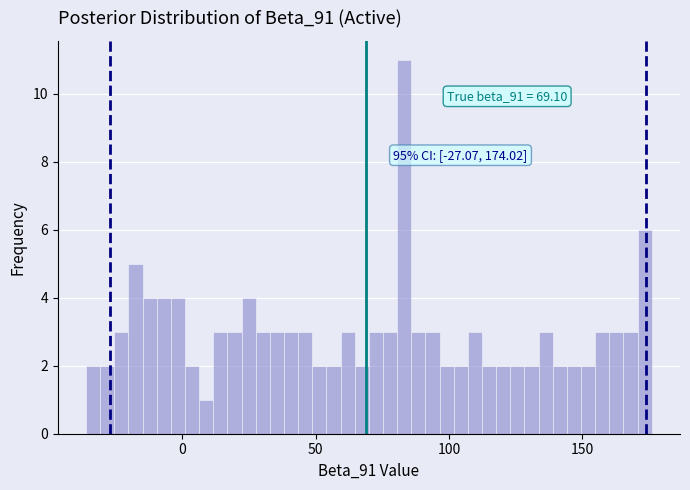

Around what value on the x-axis is the tallest bar? Give the approximate position of its centre, as read against the axis.

85